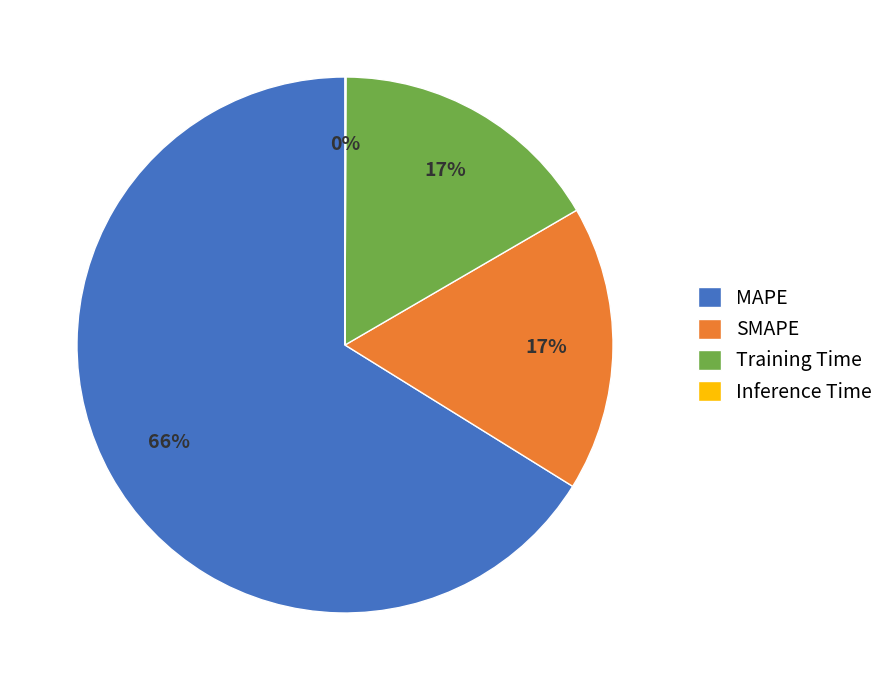

To the nearest percent, what is the combined percentage of Training Time and SMAPE?

34%